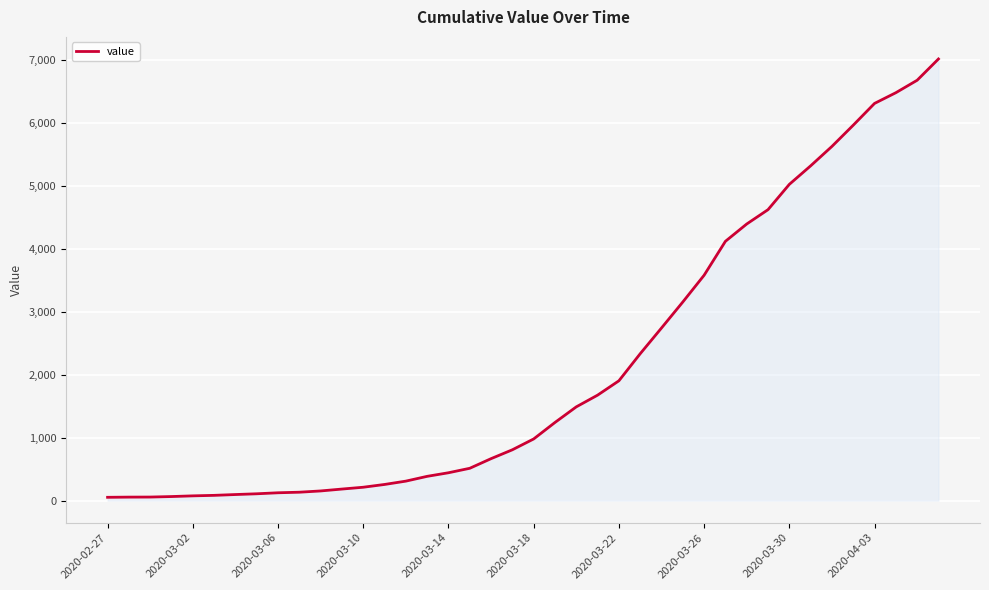

How many distinct data groups are displayed?

1